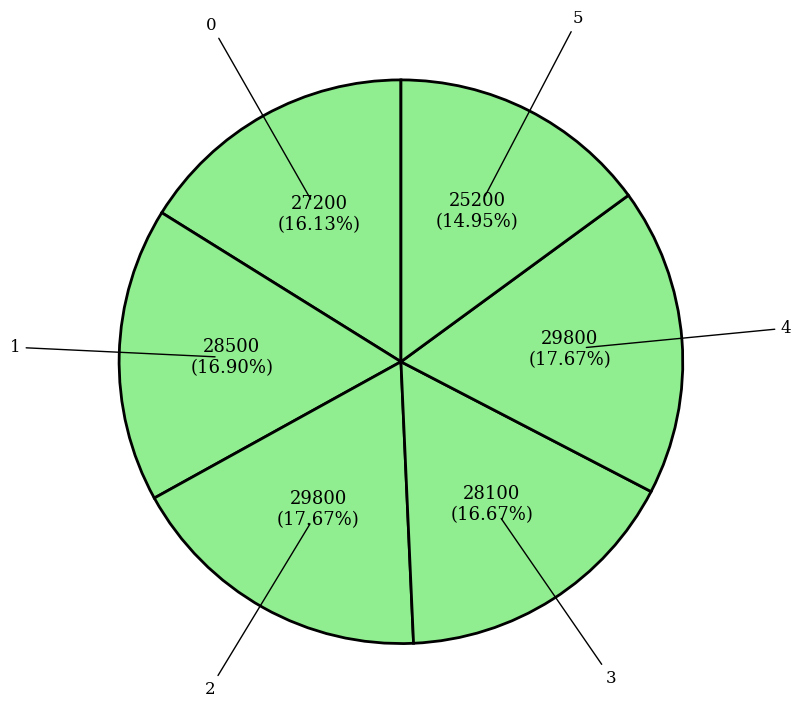

How many slices are in this pie chart?

6